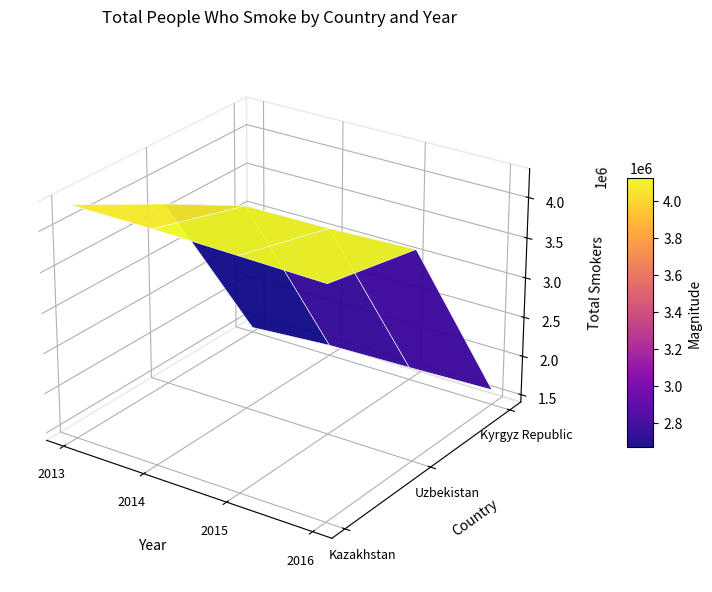

Reading left to right, what are all the values shown in this chart?

Kazakhstan: 2013=4295625	2014=4291310	2015=4267275	2016=4241030
Uzbekistan: 2013=3708640	2014=3963440	2015=3971264	2016=4007682
Kyrgyz Republic: 2013=1463463	2014=1536576	2015=1562175	2016=1595168